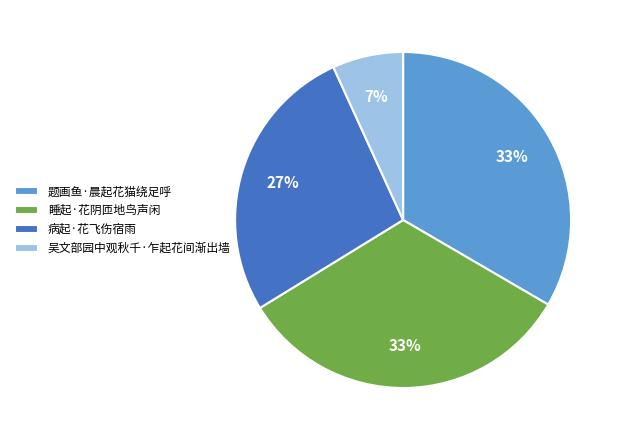

What percentage is the 睡起·花阴匝地鸟声闲 slice, to the nearest percent?

33%